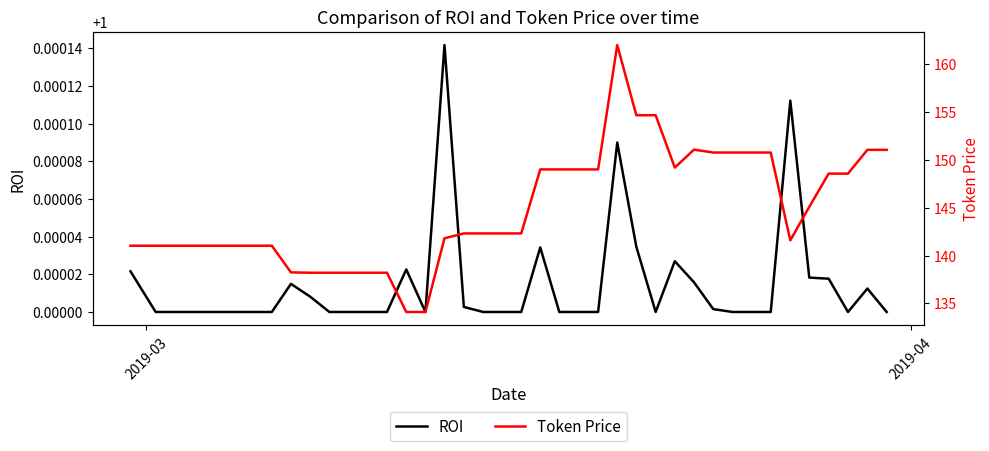

How many values in the ROI series exceed 1?

16